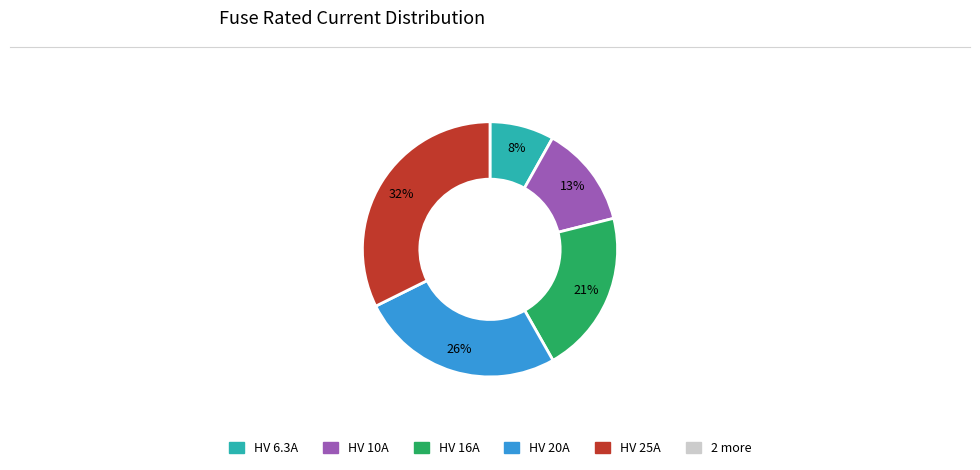

To the nearest percent, what is the average slice percentage?

20%